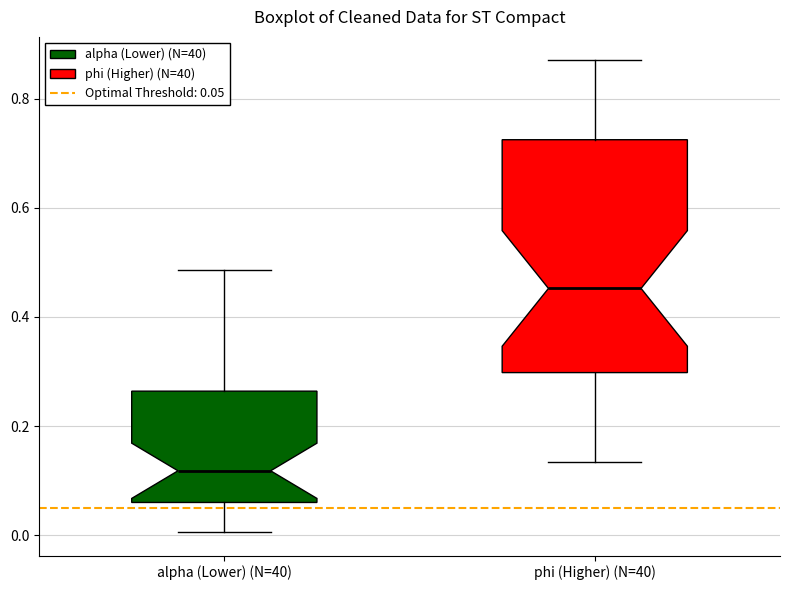

Which box has the highest median line?

phi (Higher) (N=40)